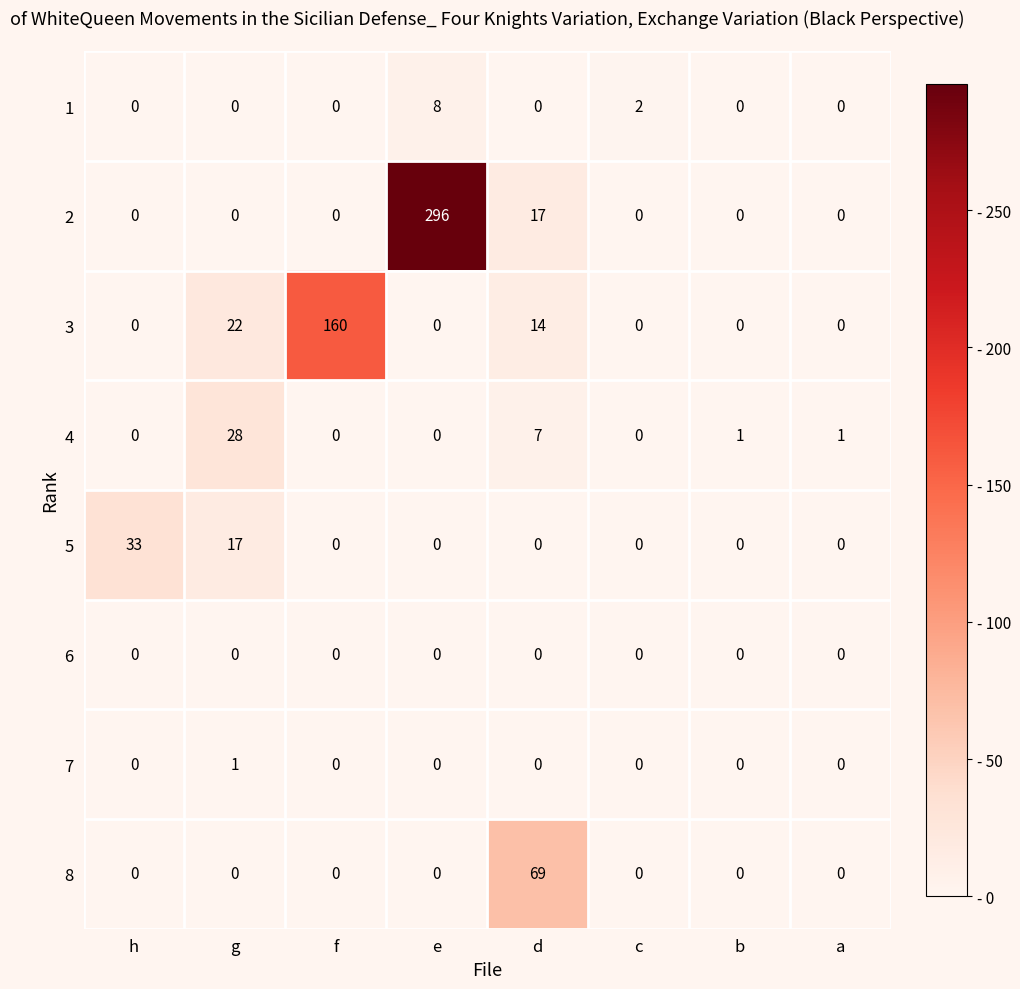

The value of 4 at c is 0. True or false?

True